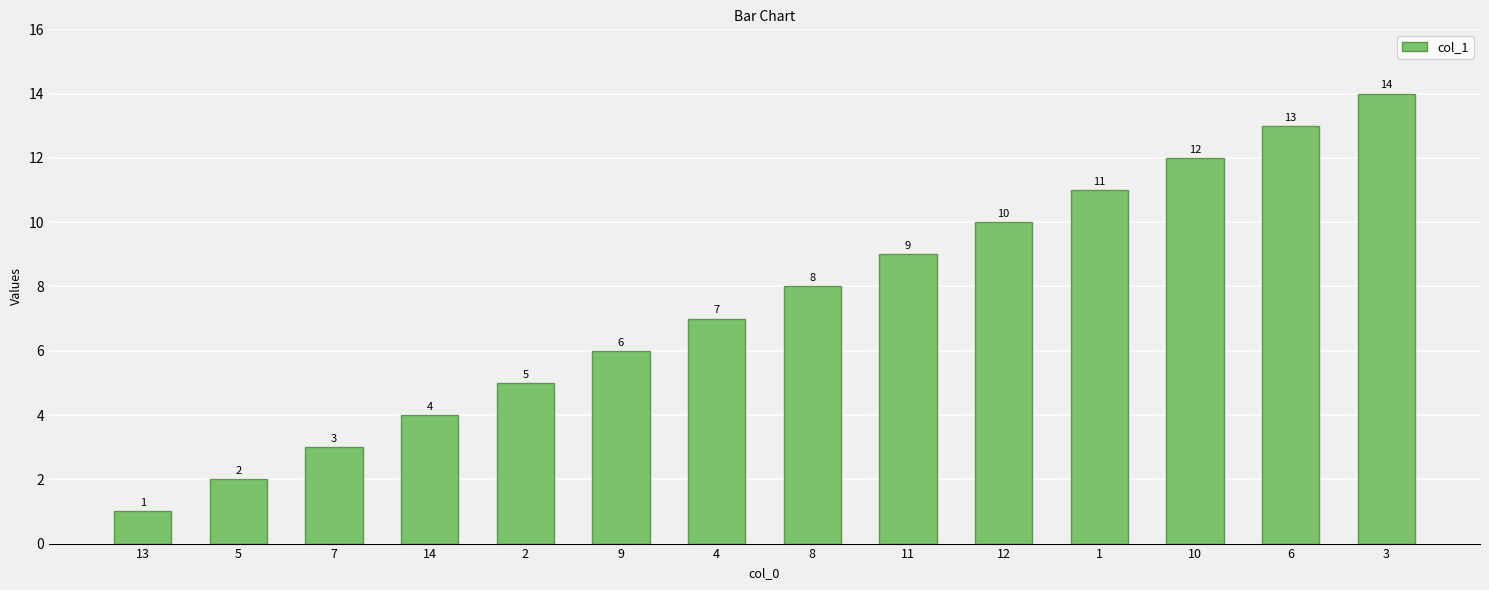

Reading left to right, what are all the values shown in this chart?

1	2	3	4	5	6	7	8	9	10	11	12	13	14